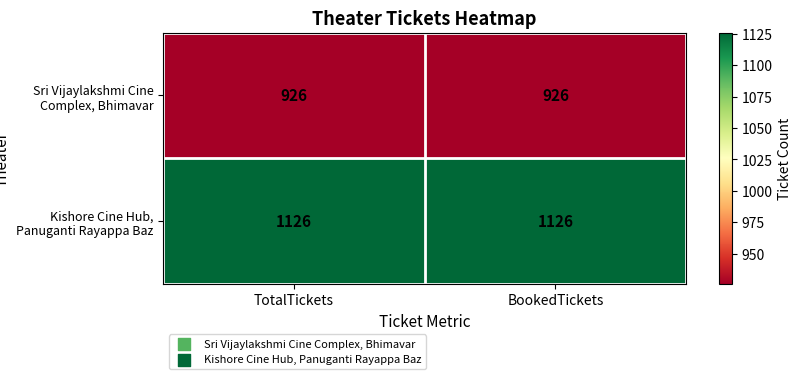

What is the approximate value of Kishore Cine Hub, Panuganti Rayappa Baz at TotalTickets?

1126